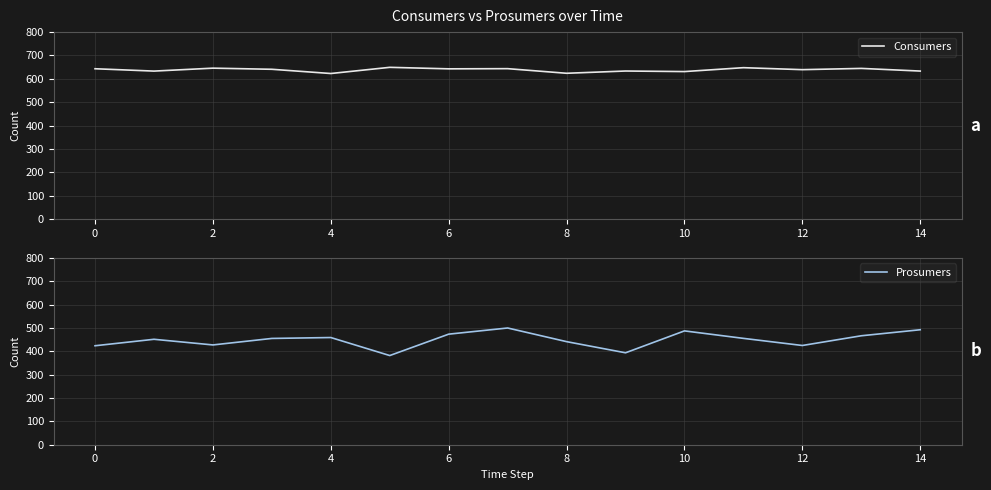

Is it true that Consumers equals 255.8 at 6?

False